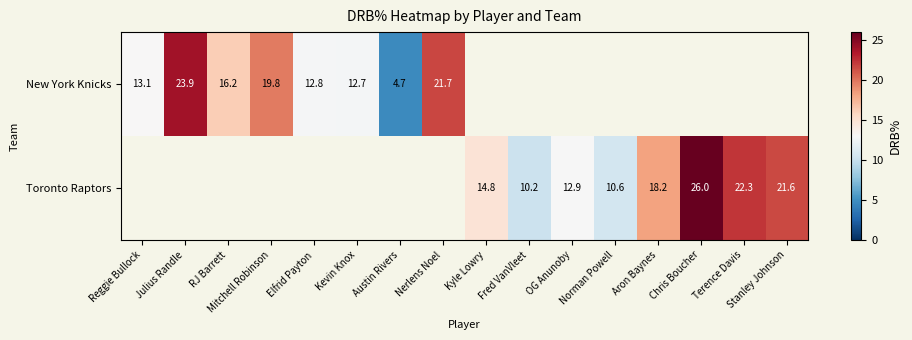

The Toronto Raptors series shows 15.3 at Terence Davis. True or false?

False